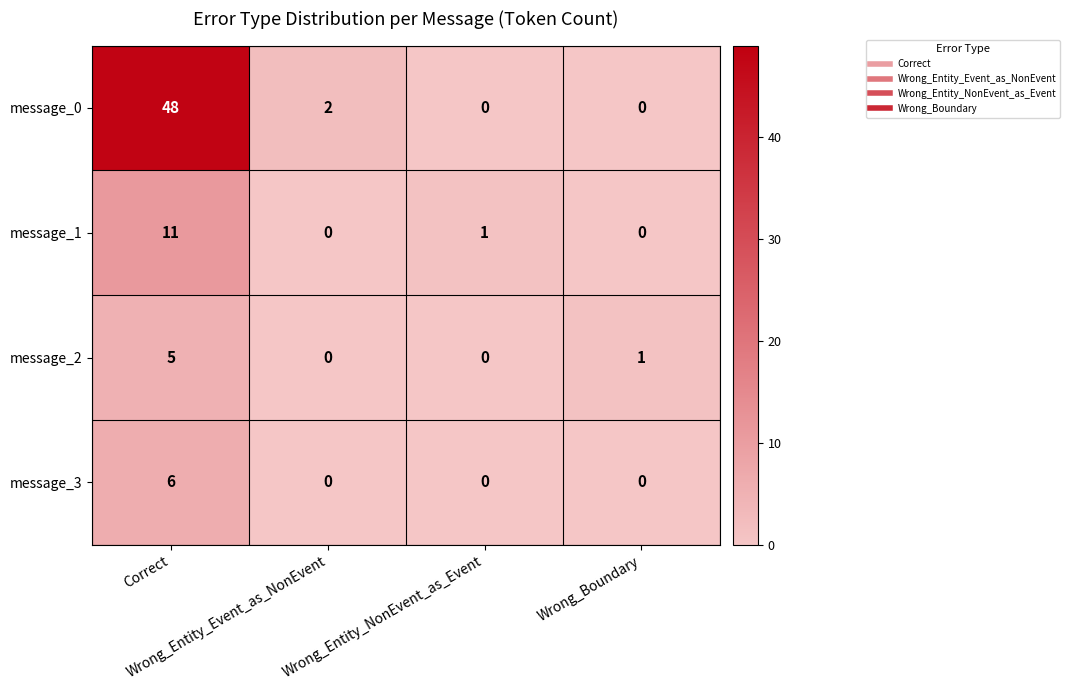

How many data points does each series have?

4